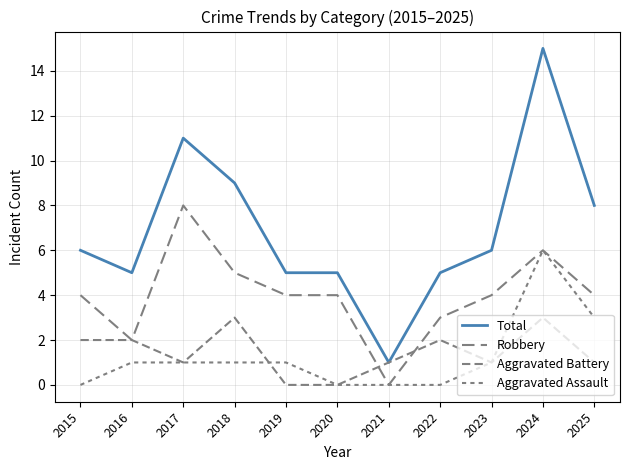

Is this an area chart (filled region under the line)?

No